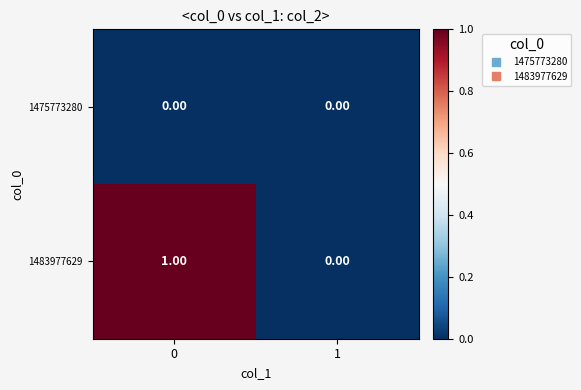

Between 0 and 1, which series saw the biggest shift?

1483977629